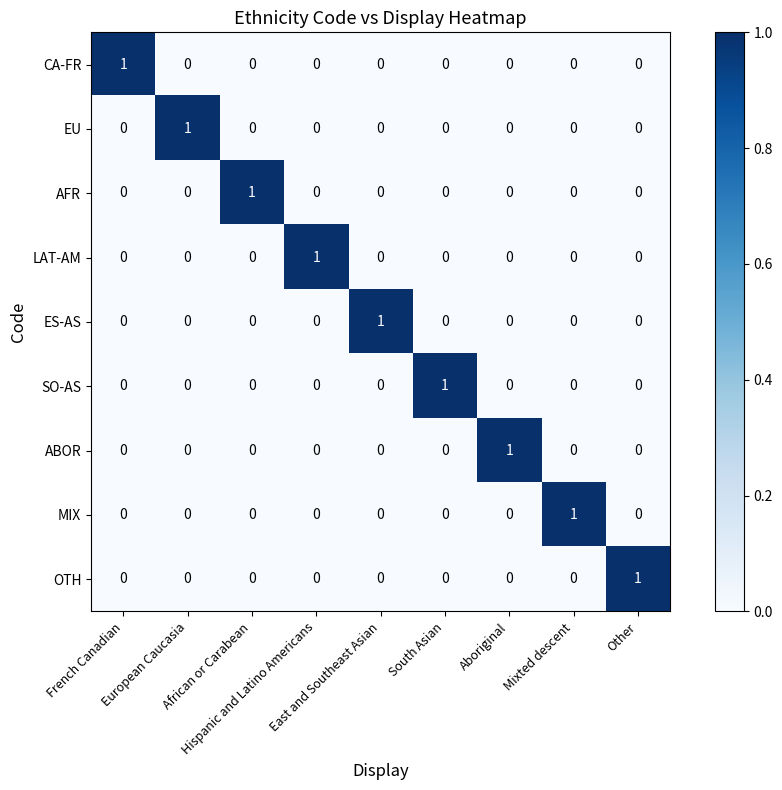

How many categories are shown in the chart?

9